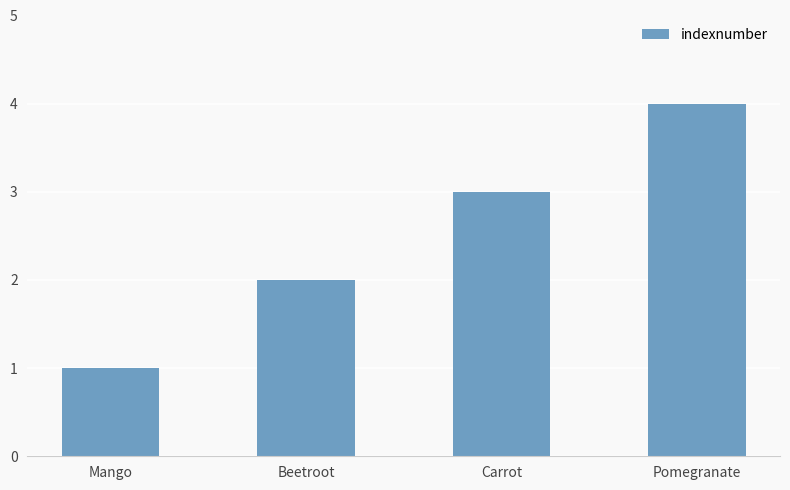

What is the sum of all values?

10